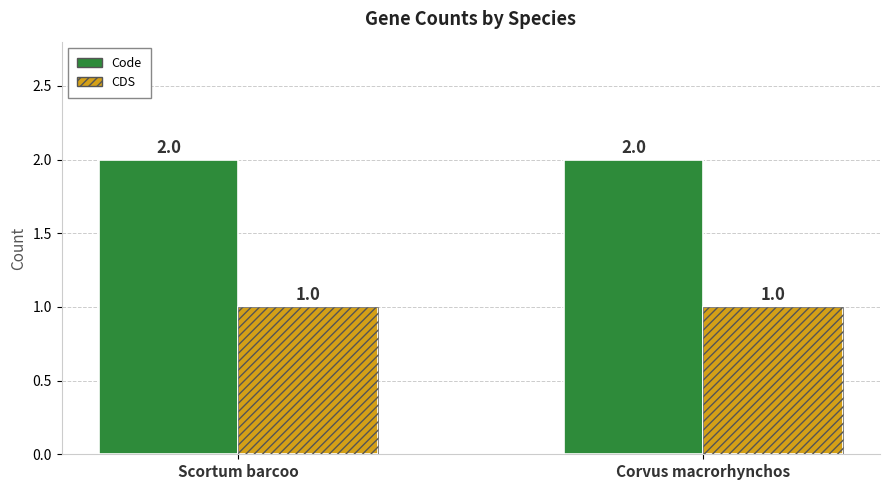

Between Scortum barcoo and Corvus macrorhynchos, which series saw the biggest shift?

Code